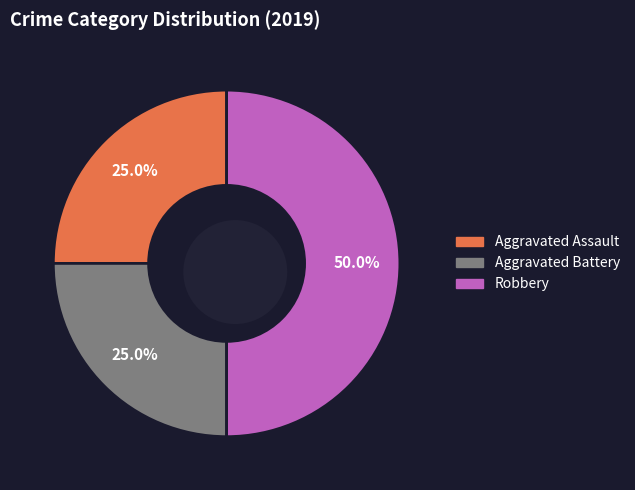

Is Aggravated Assault the majority of the pie?

No